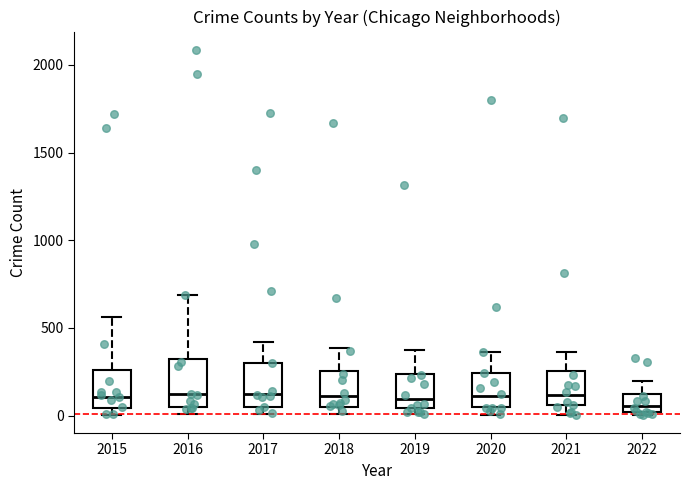

Reading left to right, read every box against the y-axis: the position of its median line, the range the box covers, and the ends of its whiskers. The values are not printed on the chart, so give them approximately, as read against the axis.

2015: median 100, box 50 to 250, whiskers 0 to 550
2016: median 150, box 50 to 300, whiskers 0 to 700
2017: median 100, box 50 to 300, whiskers 0 to 400
2018: median 100, box 50 to 250, whiskers 0 to 400
2019: median 100, box 50 to 250, whiskers 0 to 400
2020: median 100, box 50 to 250, whiskers 0 to 350
2021: median 100, box 50 to 250, whiskers 0 to 350
2022: median 50, box 0 to 100, whiskers 0 (just below the box's lower edge) to 200